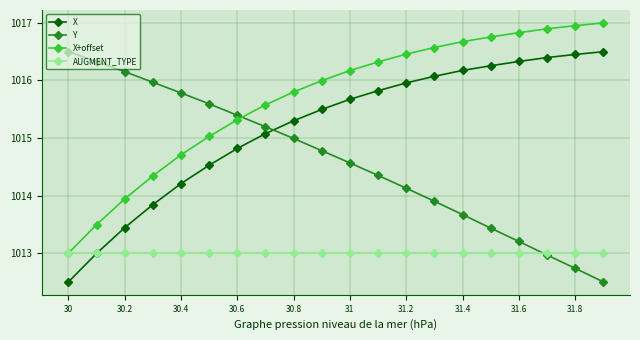

True or false: X+offset has more than 1 points higher than both neighbors.

False